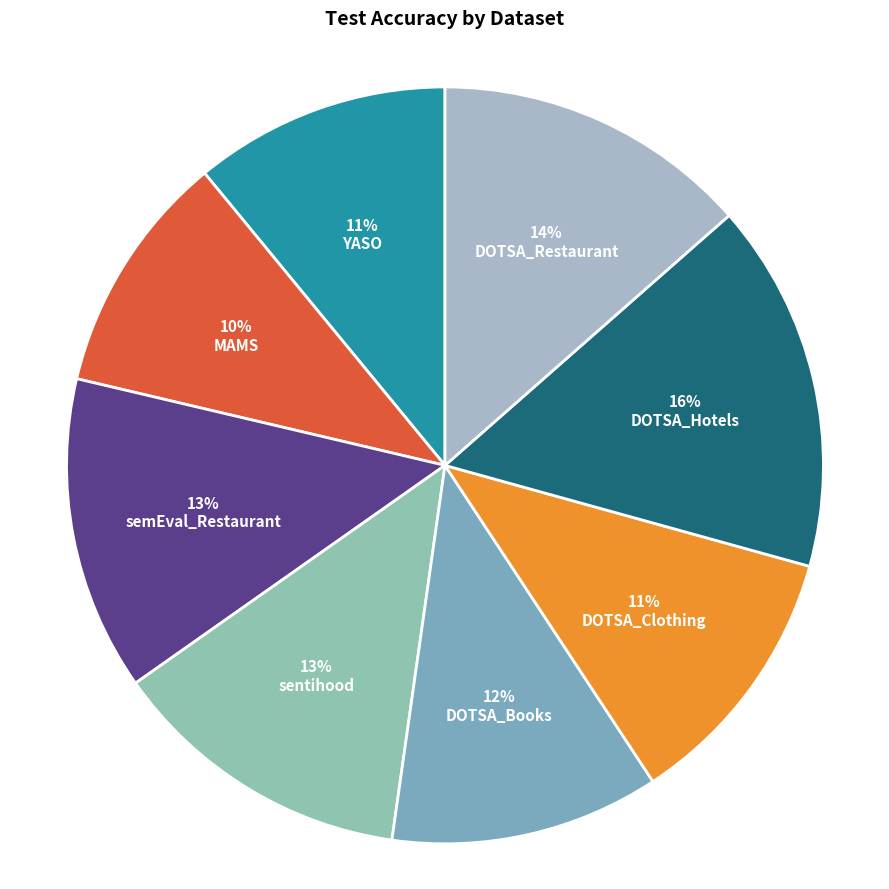

How many slices are in this pie chart?

8